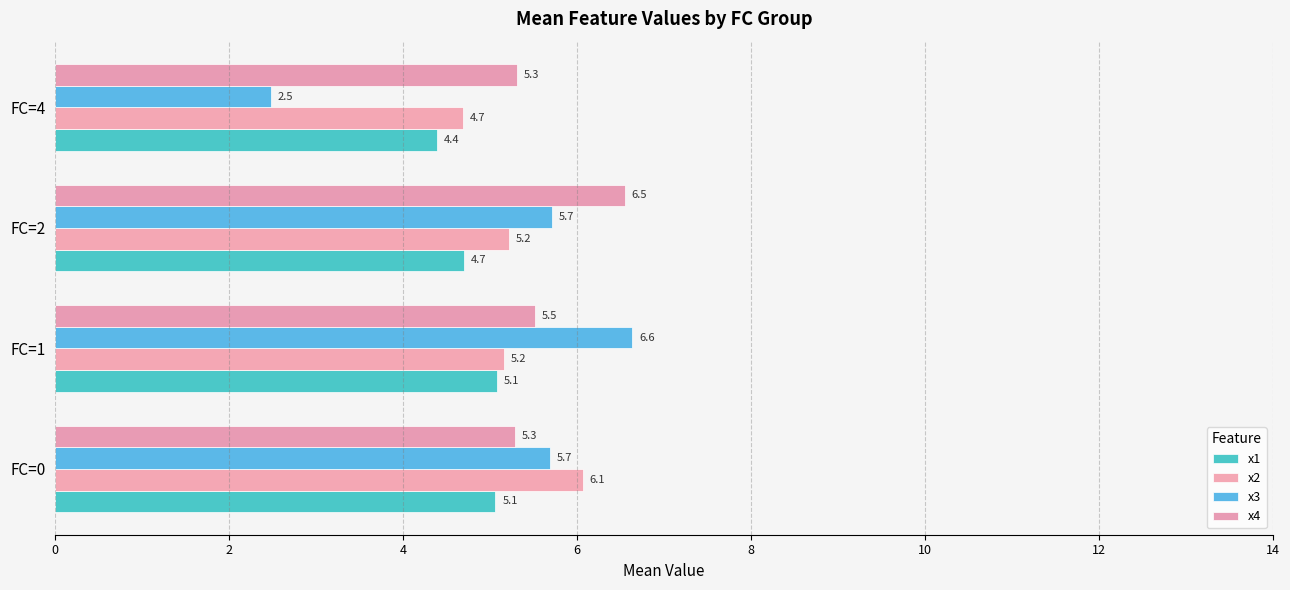

What is the greatest value displayed?

6.6